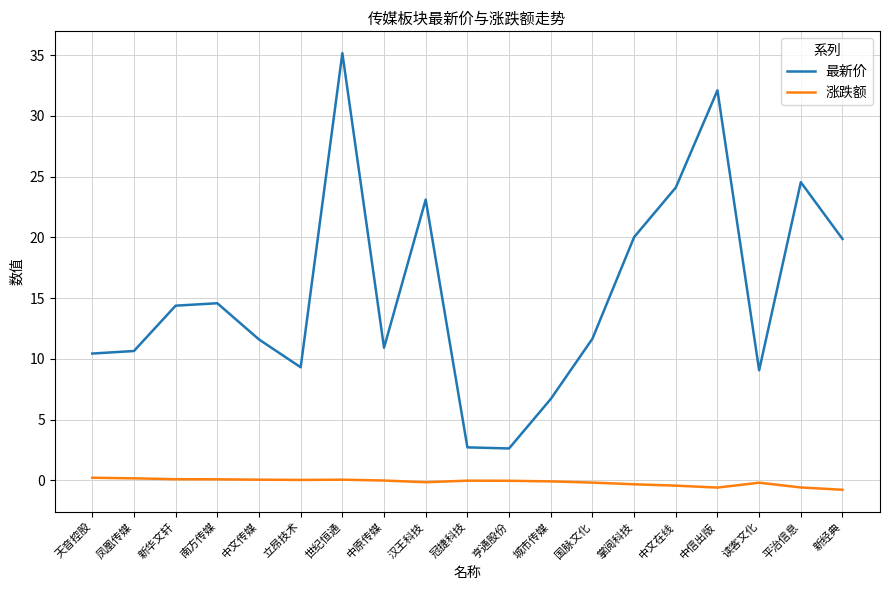

Rank the series at 中原传媒 from lowest to highest value.

涨跌额, 最新价